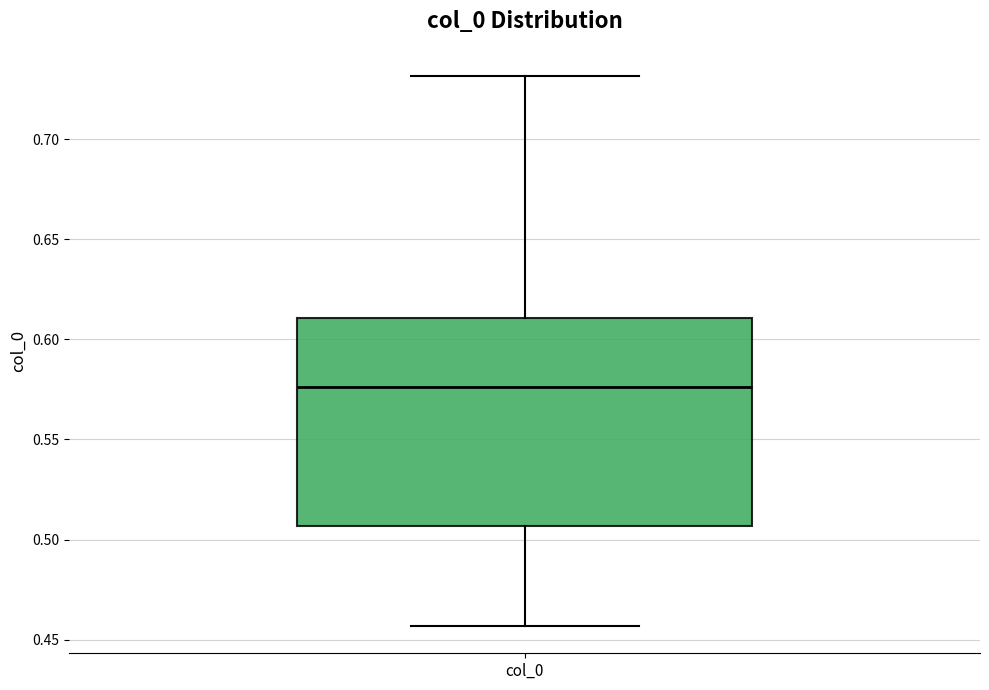

Read this box plot against the y-axis: the position of the median line, the range covered by the box, and the ends of both whiskers. The values are not printed on the chart, so give them approximately, as read against the axis.

median 0.575, box 0.505 to 0.610, whiskers 0.455 to 0.730